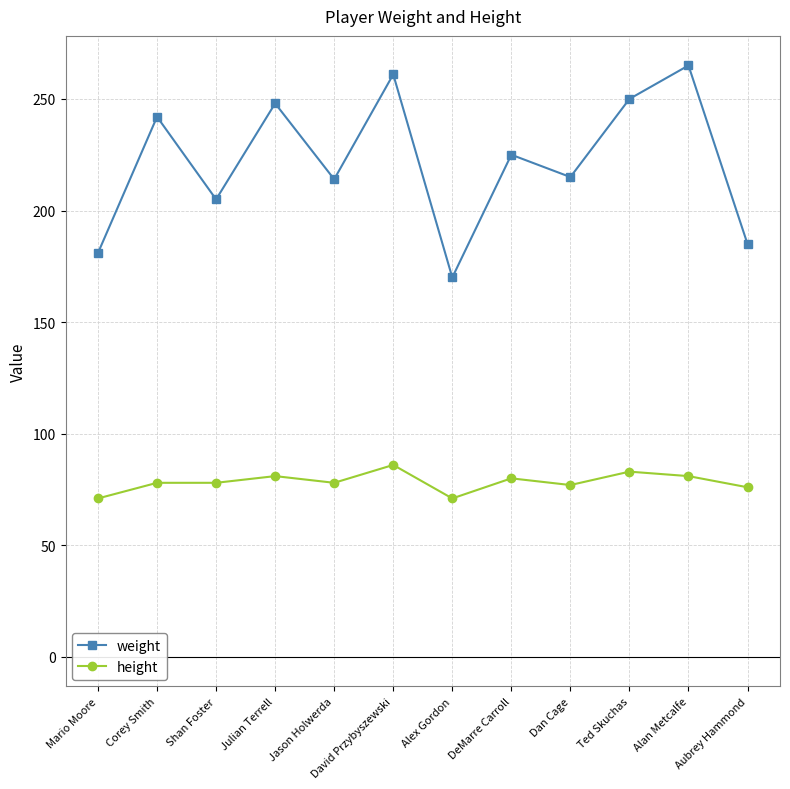

What is the approximate value of weight at David Przybyszewski, to the nearest 5?

260